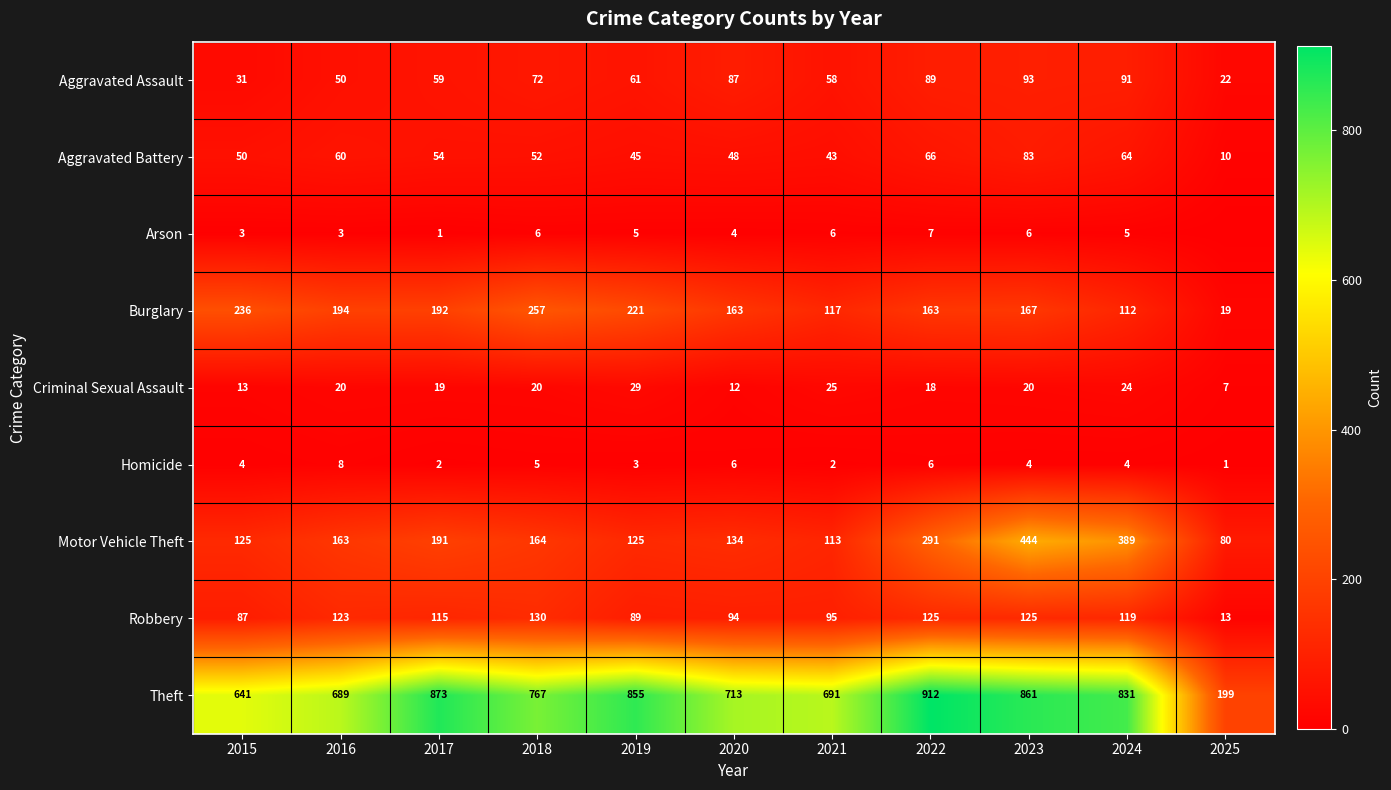

At 2021, list the series in order from largest to smallest.

Theft, Burglary, Motor Vehicle Theft, Robbery, Aggravated Assault, Aggravated Battery, Criminal Sexual Assault, Arson, Homicide